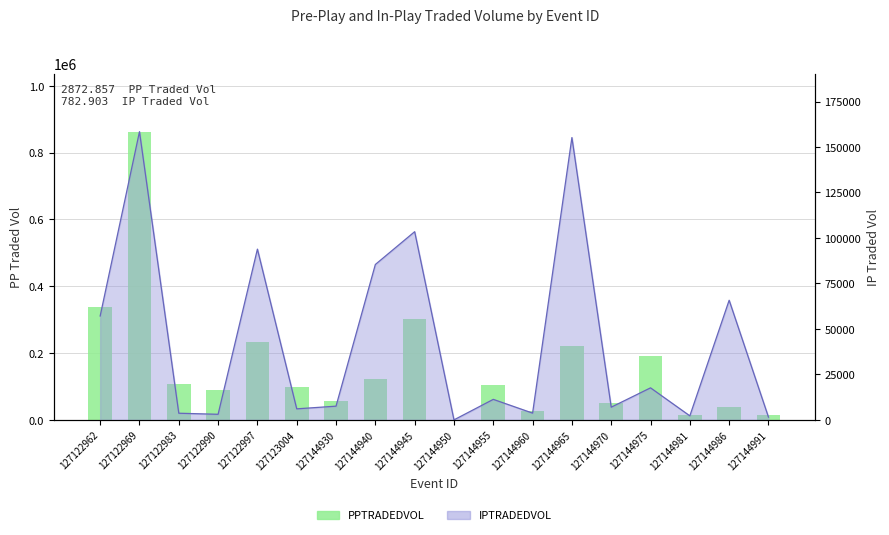

Count the number of categories in the chart.

18